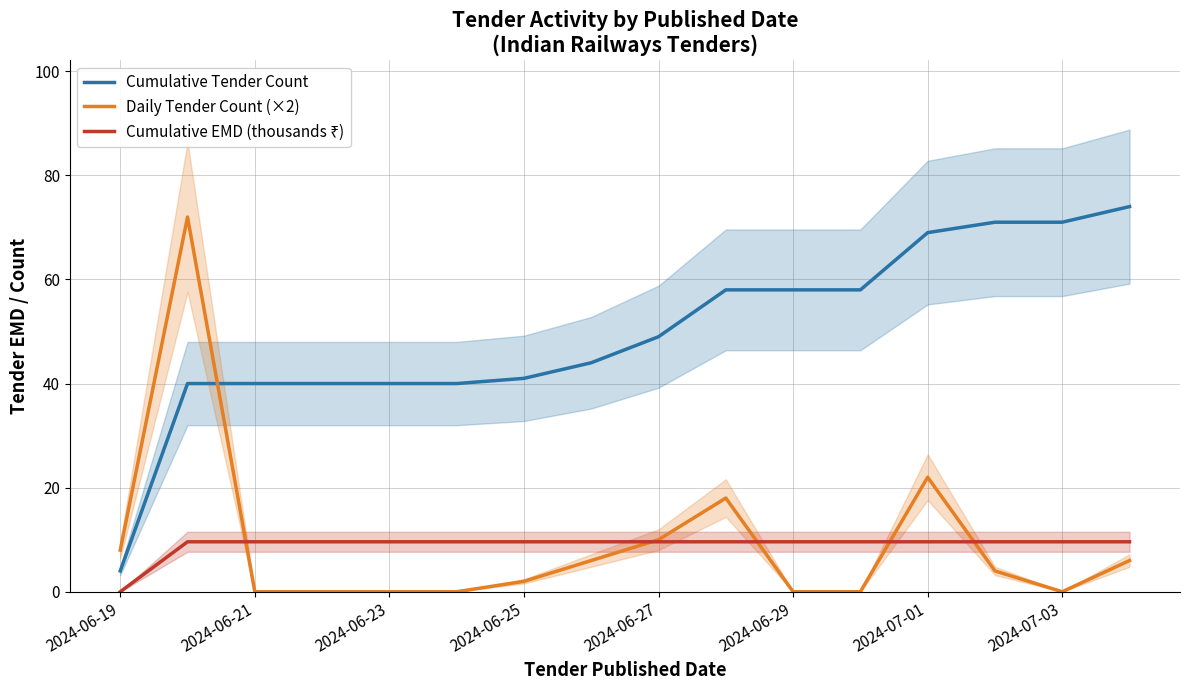

True or false: Cumulative Tender Count and Daily Tender Count (×2) cross at least once.

True